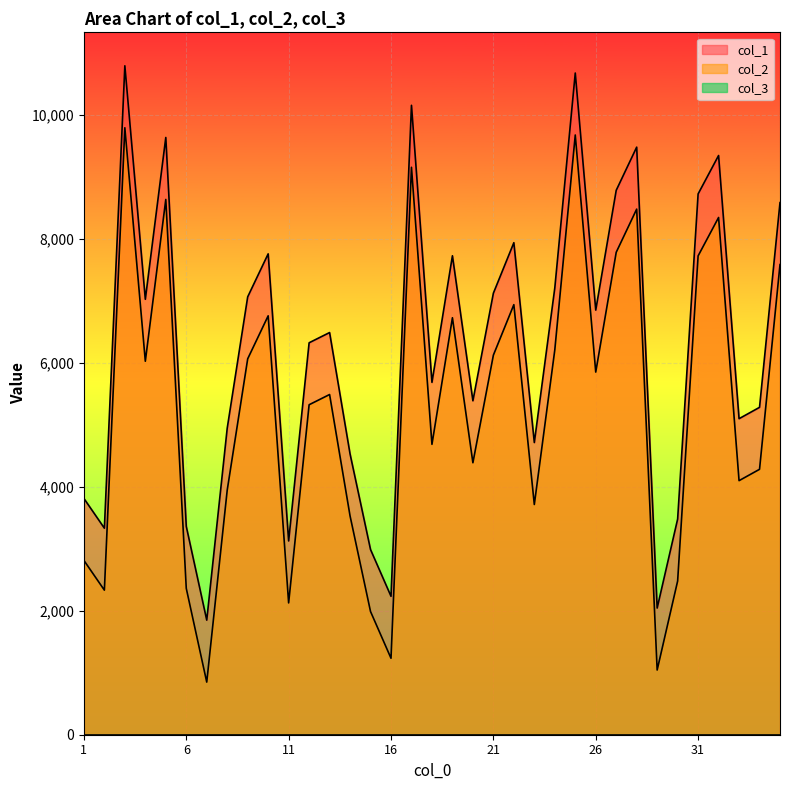

True or false: col_1 has a value of 4531 at 14.

True